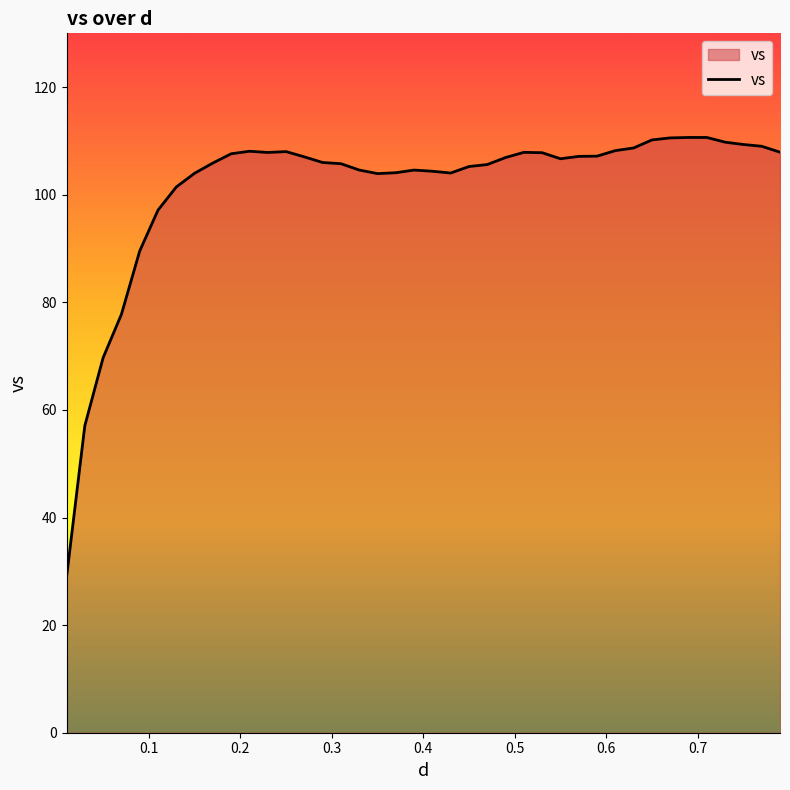

What is the maximum value shown in the chart?

110.6